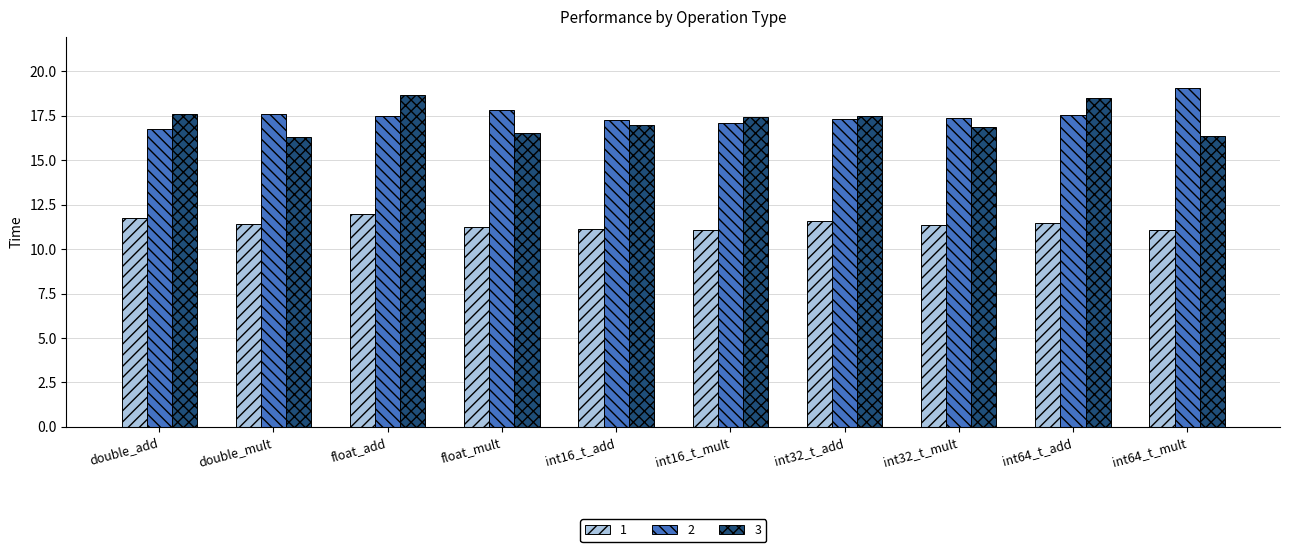

What is the difference between the 1 values at int16_t_mult and float_mult?

0.1